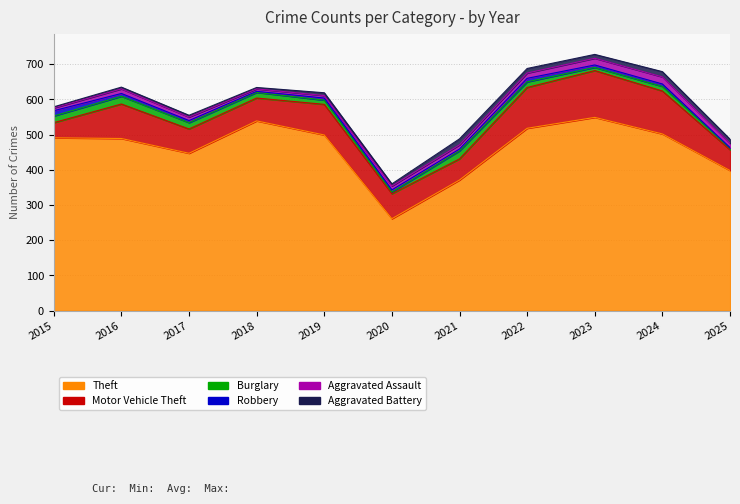

At 2018, list the series in order from largest to smallest.

Theft, Motor Vehicle Theft, Burglary, Aggravated Assault, Aggravated Battery, Robbery